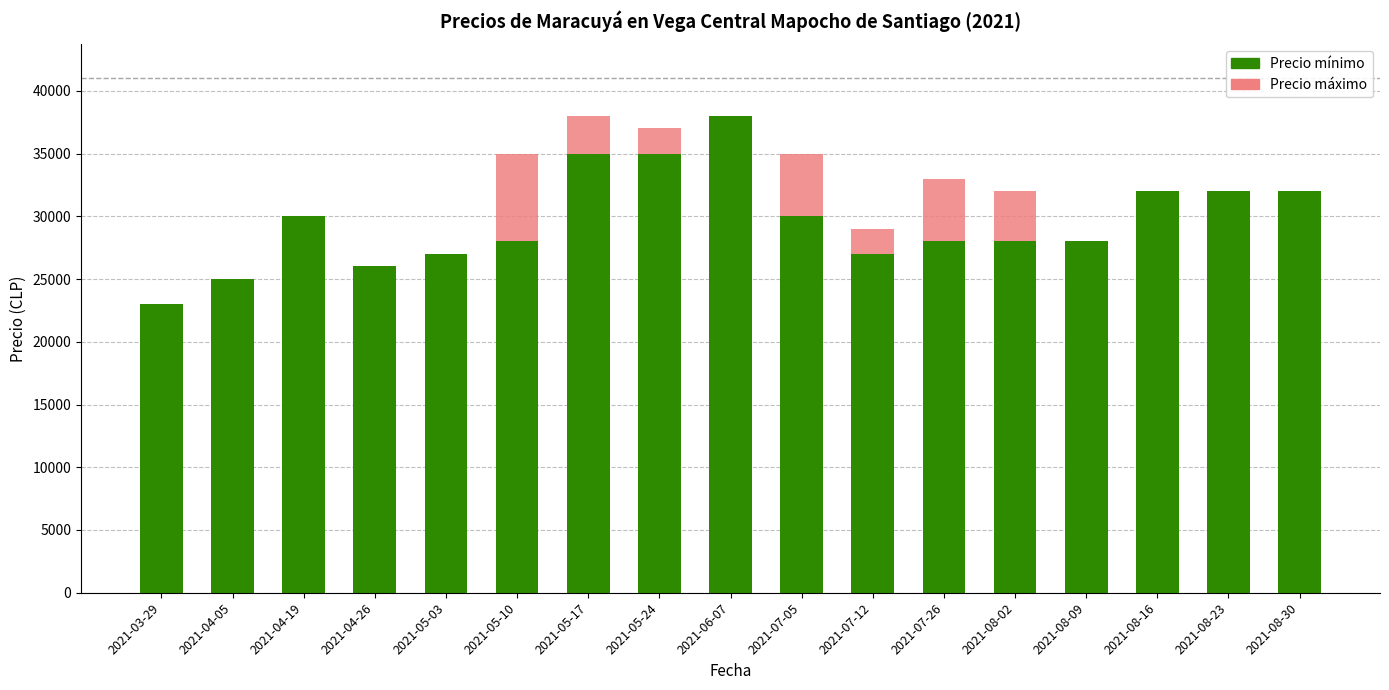

The value of Precio mínimo at 2021-08-30 is 32000. True or false?

True